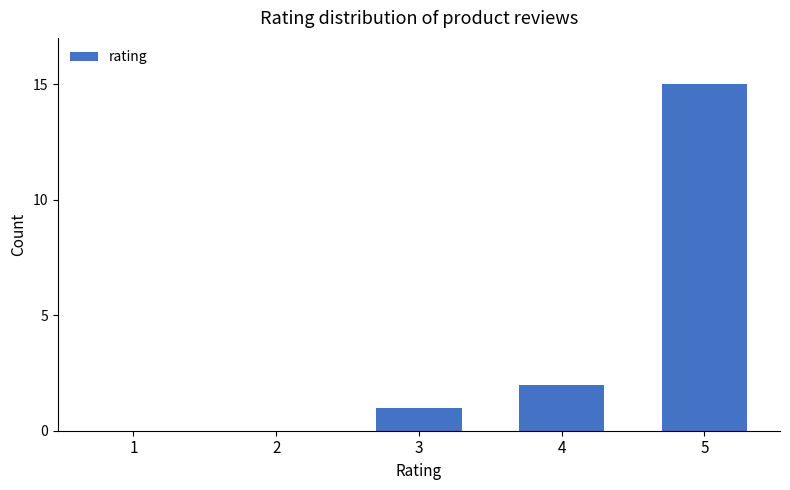

Which has a higher value, 1 or 4?

4